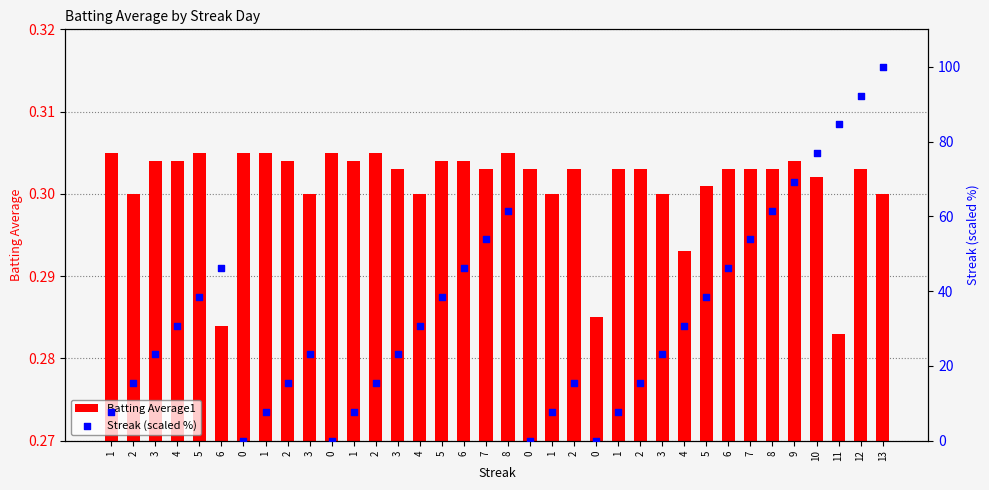

Which series reaches the minimum Y coordinate?

Streak (scaled %)